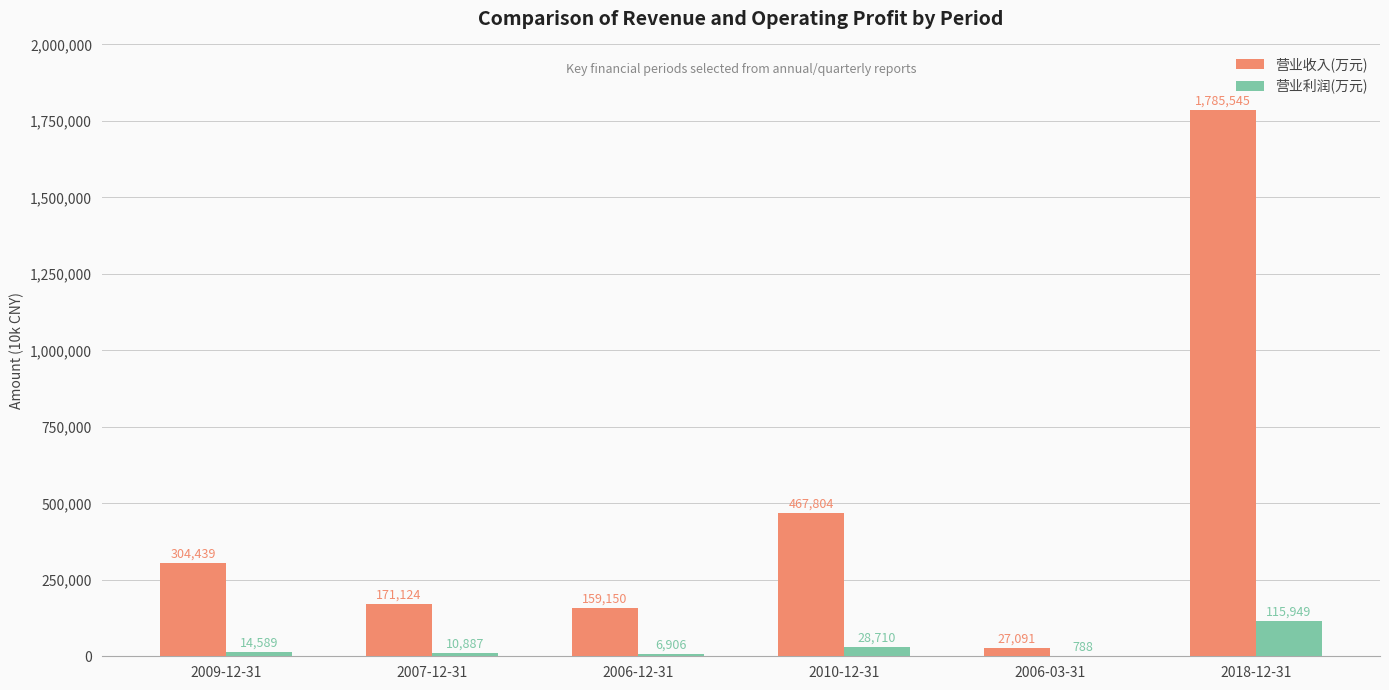

The value of 营业利润(万元) at 2009-12-31 is 14589. True or false?

True